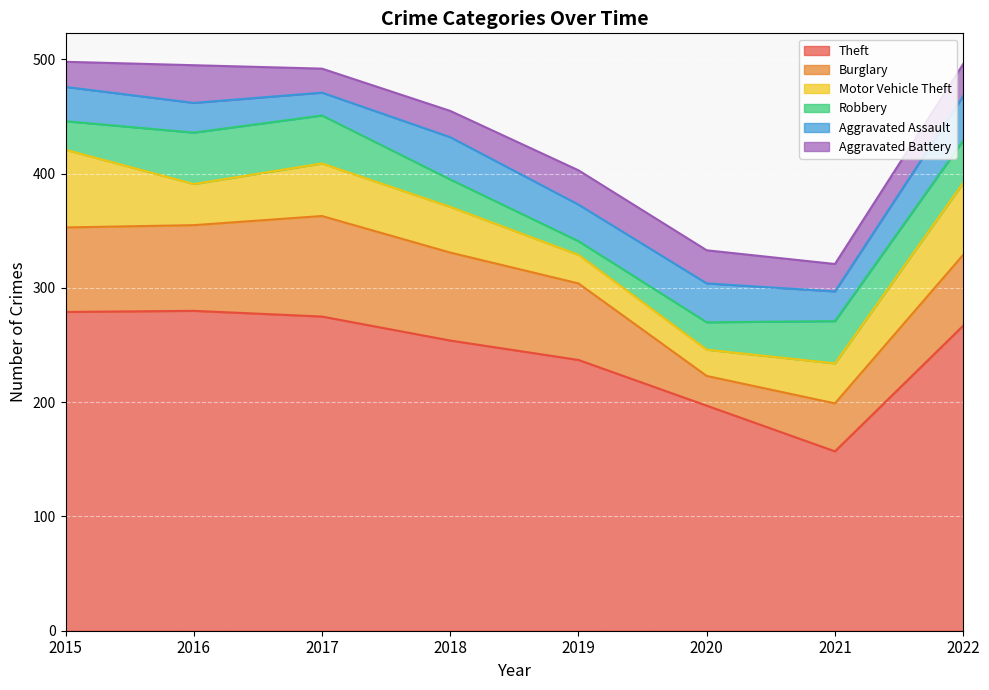

What is the total value across all series at 2018?

455